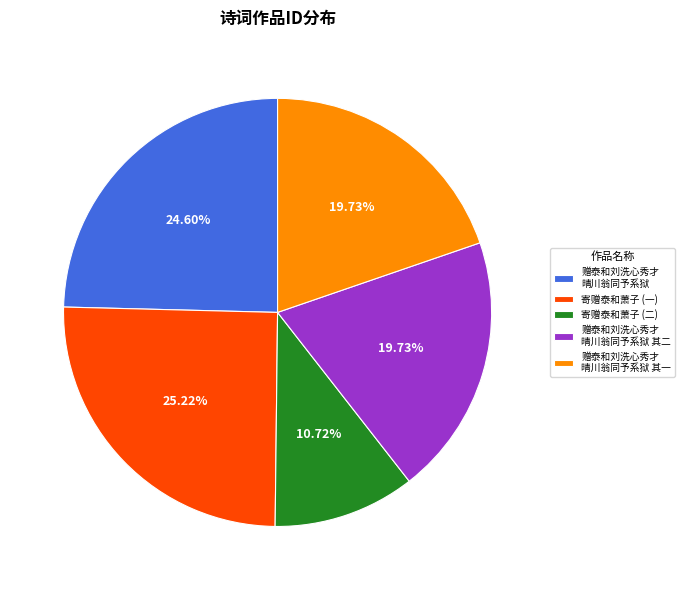

How many segments does this pie chart have?

5